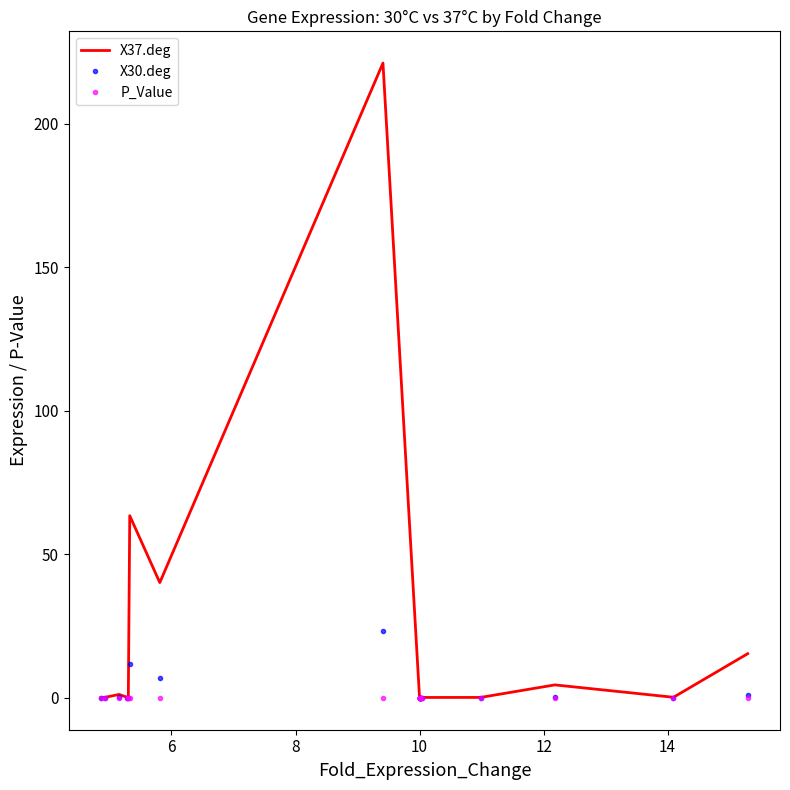

True or false: P_Value has more than 2 interior local peaks.

True